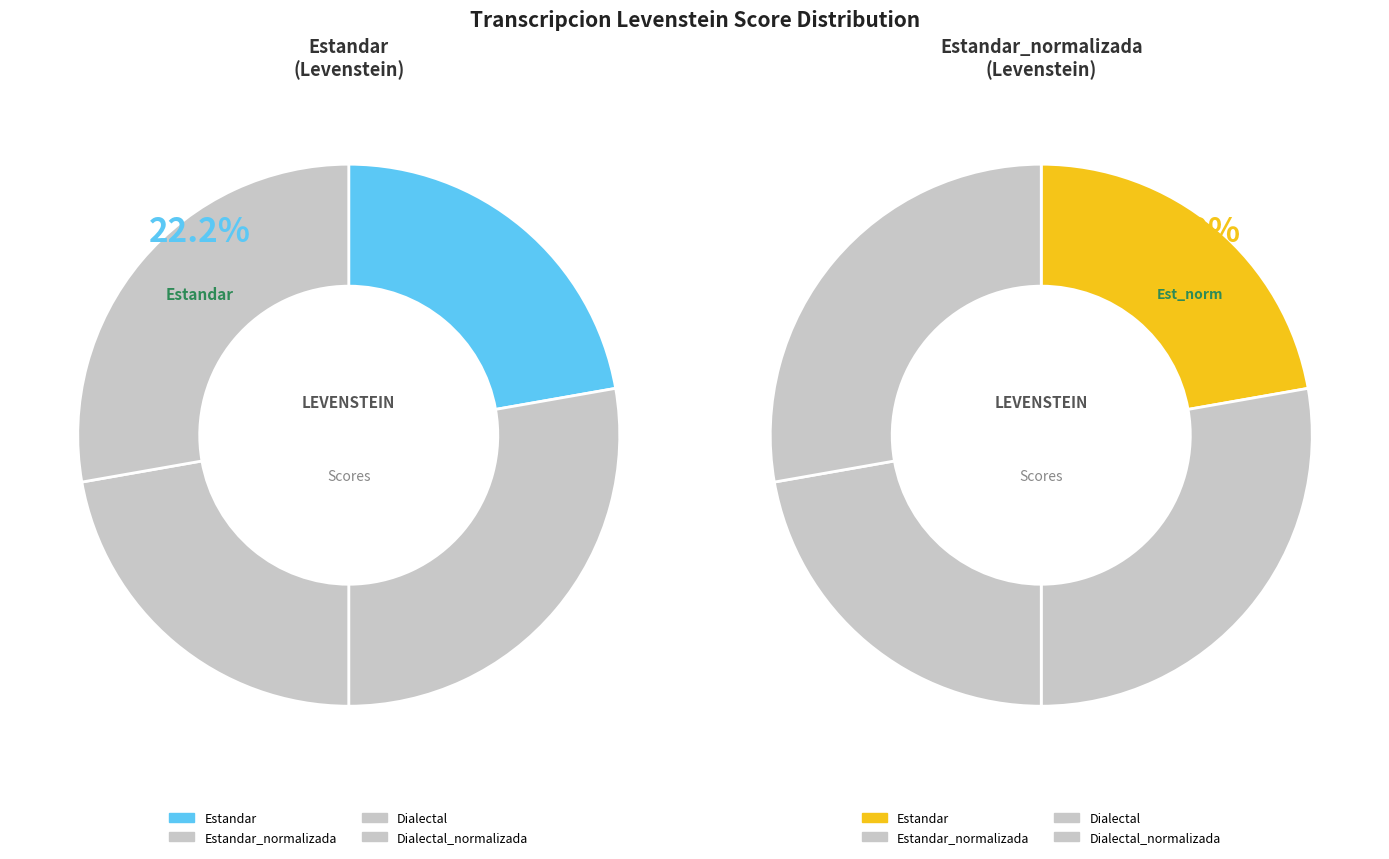

To the nearest percent, what is the difference between the largest and smallest slice percentages?

6%